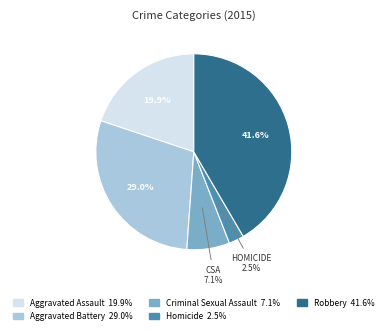

To the nearest percent, what is the difference between the Robbery and Homicide slice percentages?

39%